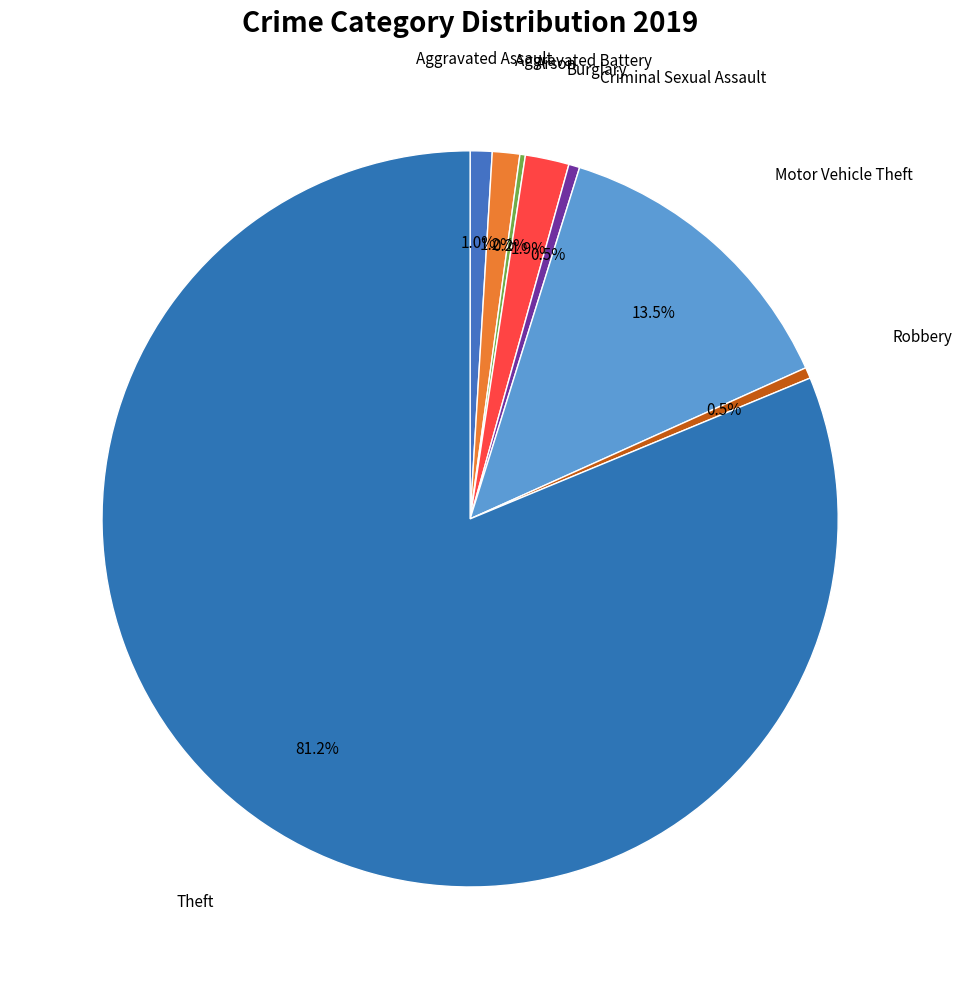

To the nearest percent, what is the difference between the largest and smallest slice percentages?

81%